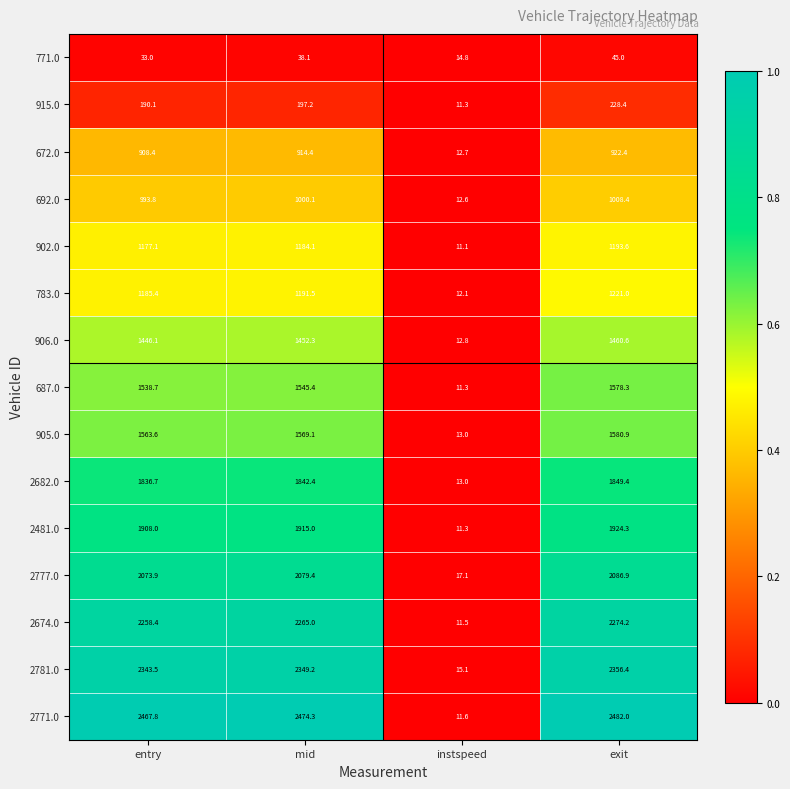

At which category is the sum across all series the highest?

exit